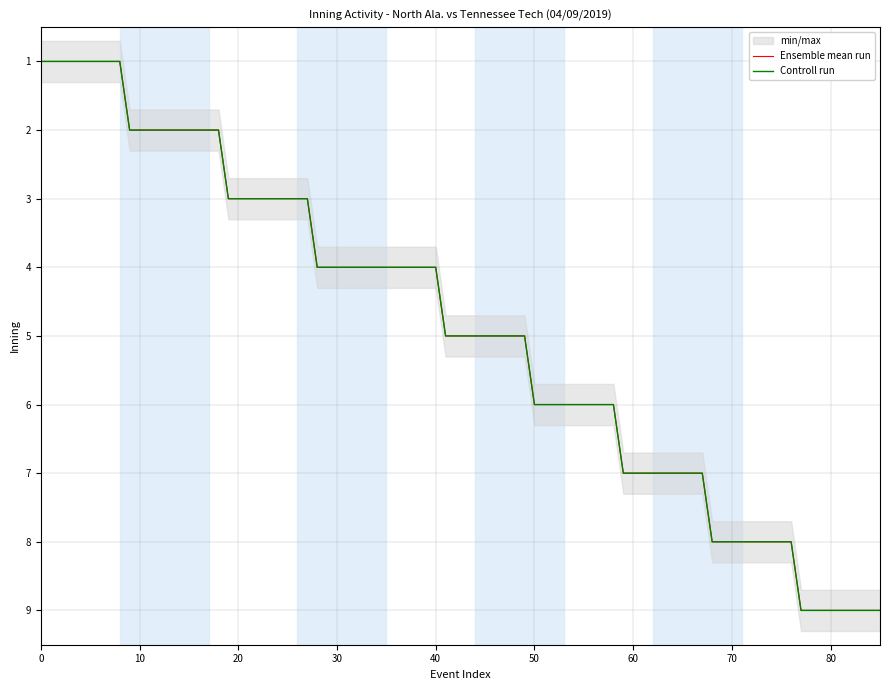

True or false: Ensemble mean run and min/max intersect in this chart.

False